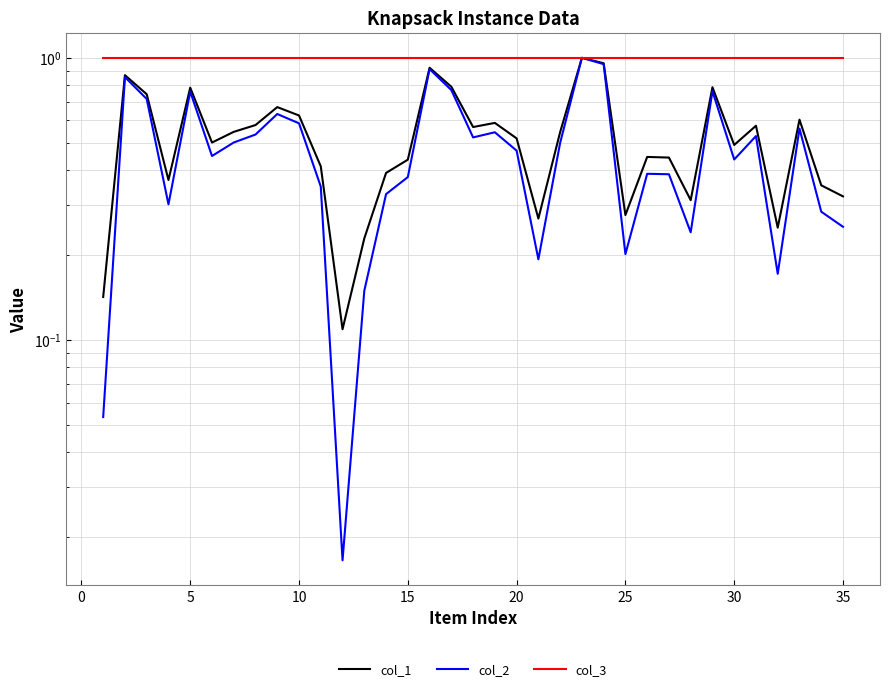

How many interior local peaks does the col_2 series have?

10